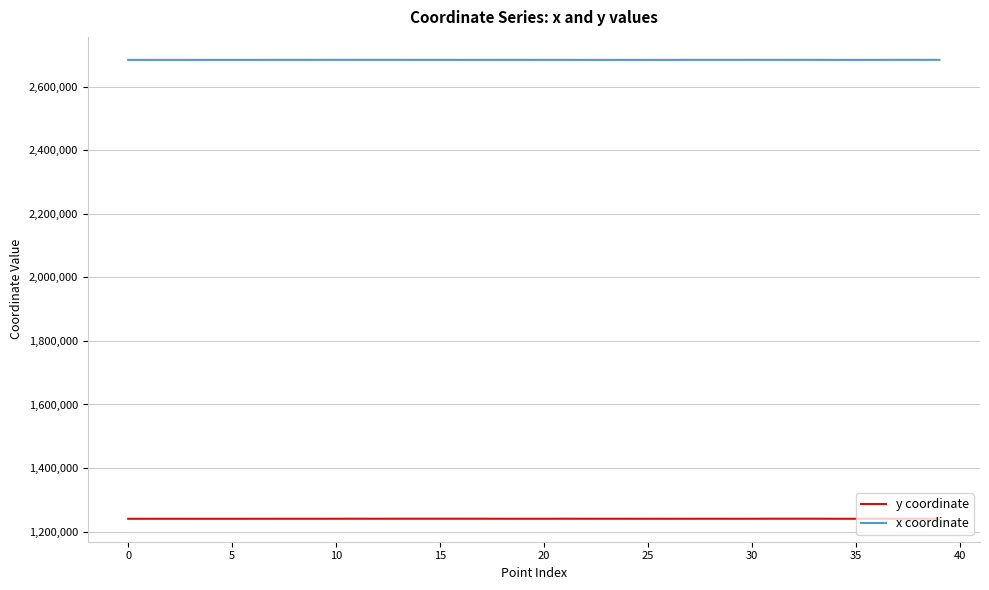

How many distinct data groups are displayed?

2